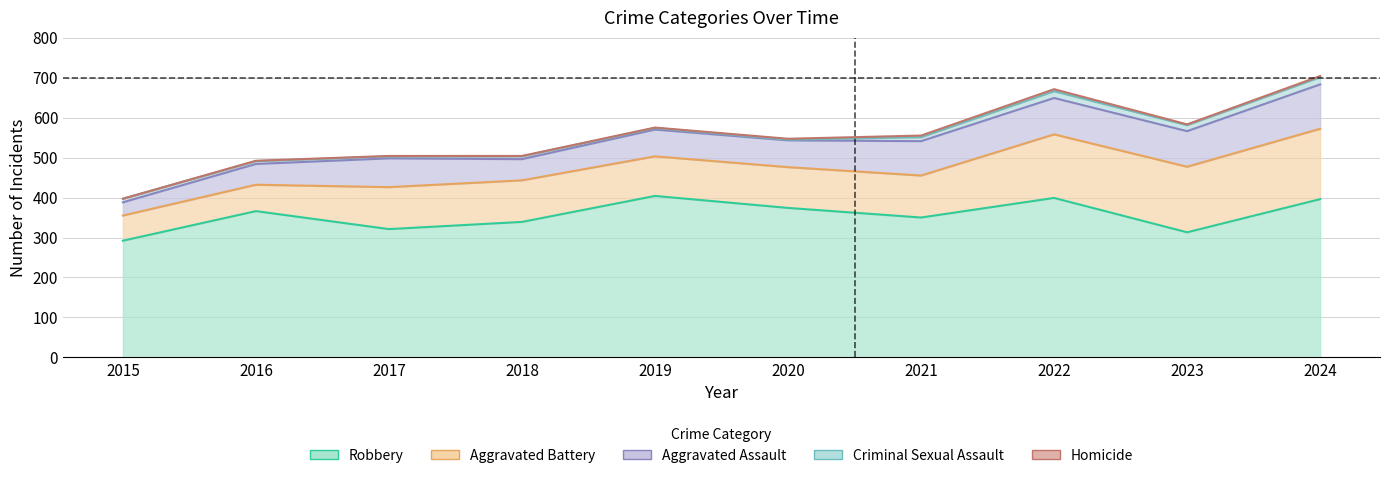

Read the Aggravated Assault value at 2015, to the nearest 5.

35